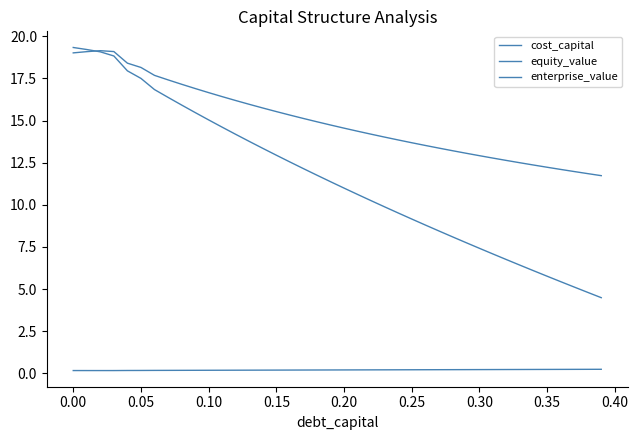

How many lines are shown in the chart?

3